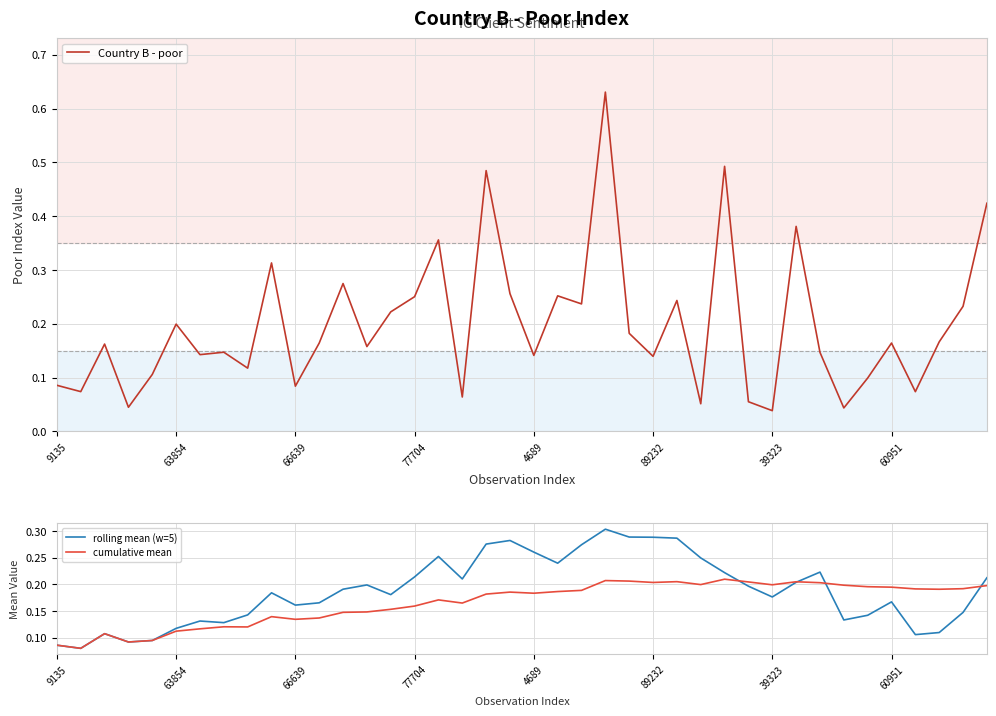

Reading right to left, extract all data points from this chart.

Country B - poor: 0.4	0.2	0.2	0.1	0.2	0.1	0.0	0.1	0.4	0.0	0.1	0.5	0.1	0.2	0.1	0.2	0.6	0.2	0.3	0.1	0.3	0.5	0.1	0.4	0.3	0.2	0.2	0.3	0.2	0.1	0.3	0.1	0.1	0.1	0.2	0.1	0.0	0.2	0.1	0.1
rolling mean (w=5): 0.2	0.1	0.1	0.1	0.2	0.1	0.1	0.2	0.2	0.2	0.2	0.2	0.2	0.3	0.3	0.3	0.3	0.3	0.2	0.3	0.3	0.3	0.2	0.3	0.2	0.2	0.2	0.2	0.2	0.2	0.2	0.1	0.1	0.1	0.1	0.1	0.1	0.1	0.1	0.1
cumulative mean: 0.2	0.2	0.2	0.2	0.2	0.2	0.2	0.2	0.2	0.2	0.2	0.2	0.2	0.2	0.2	0.2	0.2	0.2	0.2	0.2	0.2	0.2	0.2	0.2	0.2	0.2	0.1	0.1	0.1	0.1	0.1	0.1	0.1	0.1	0.1	0.1	0.1	0.1	0.1	0.1